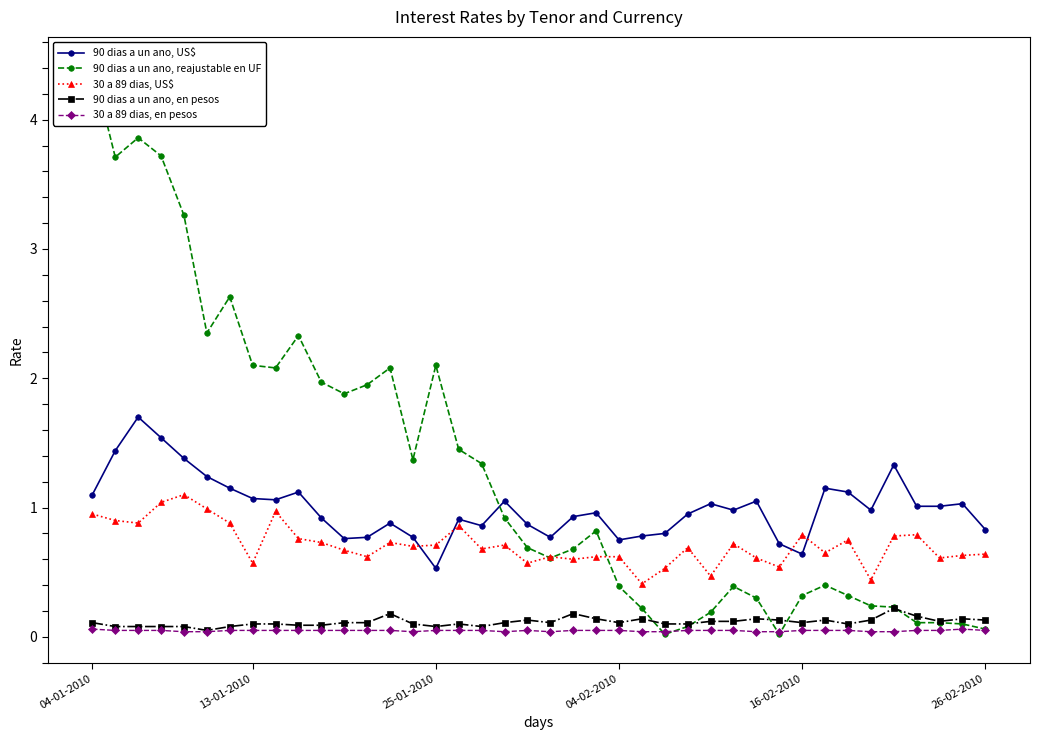

What position from the left is 17?

18